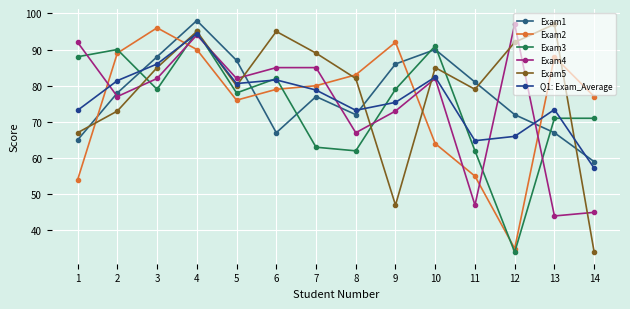

Count the number of categories in the chart.

14